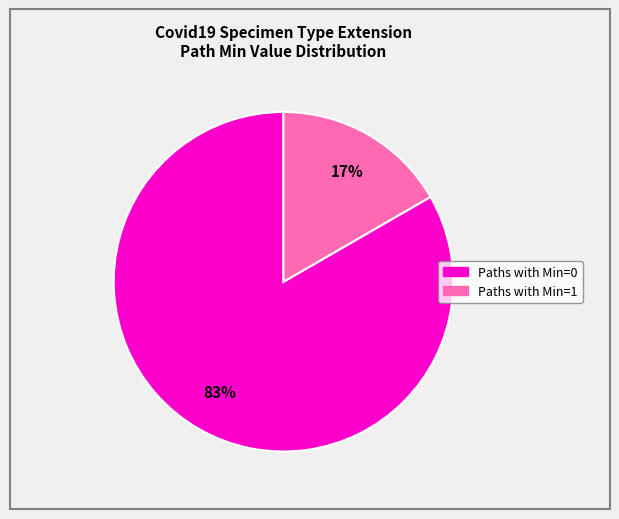

Is there a majority slice in this chart?

Yes